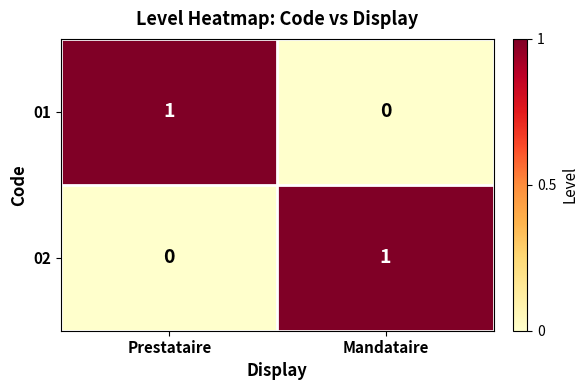

Which category has the lowest value in the 01 series?

Mandataire